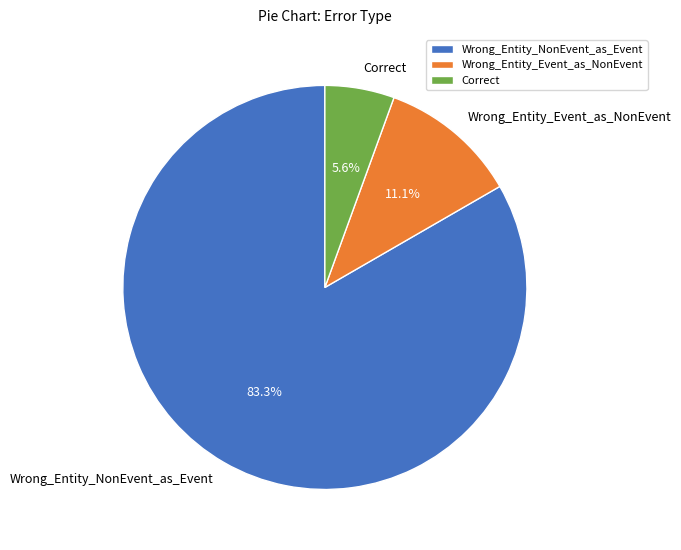

Is there a majority slice in this chart?

Yes